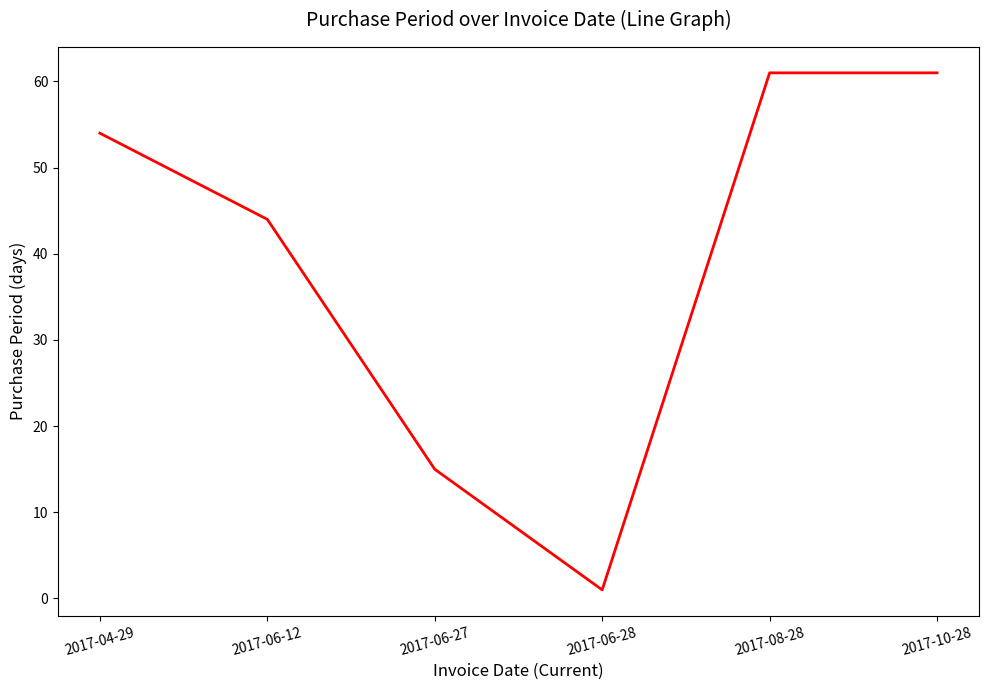

The chart shows a value of 54 at 2017-04-29. True or false?

True